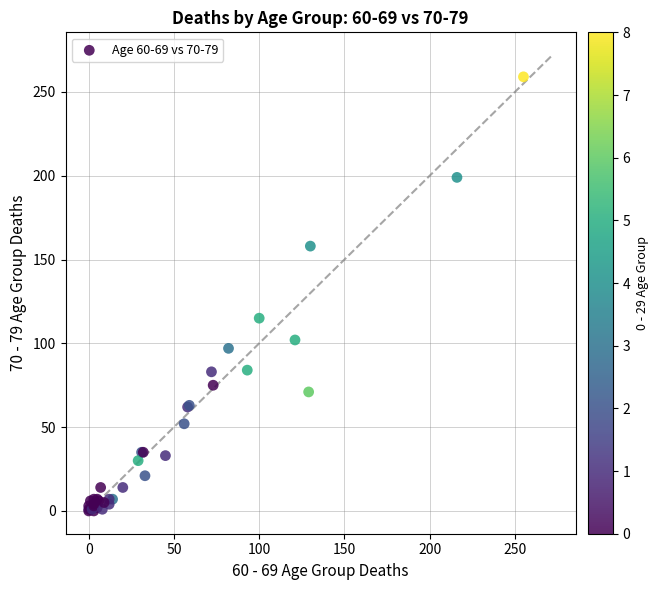

What Y value in the scatter plot is closest to 129?

115